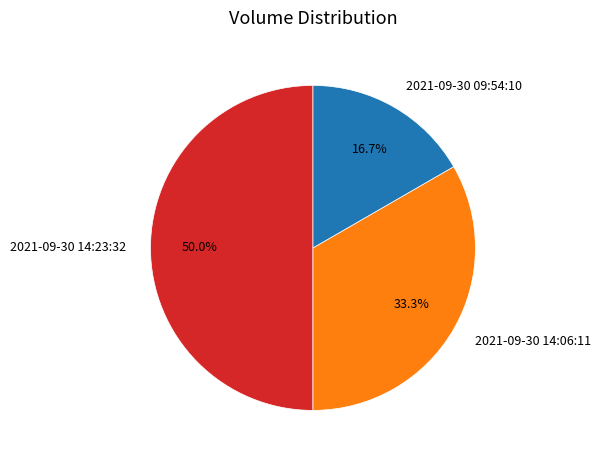

What is the smallest slice in the pie chart?

2021-09-30 09:54:10